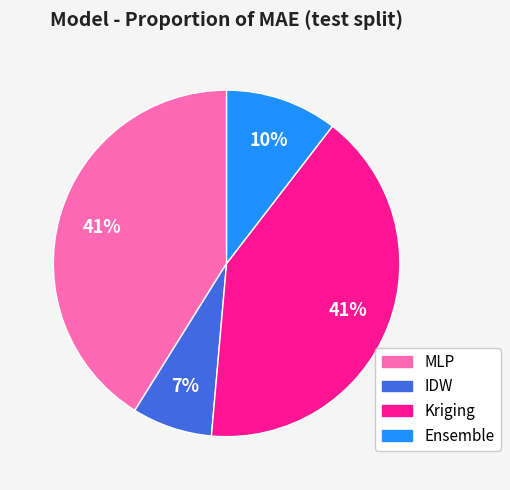

Which category has the smallest portion of the pie?

IDW